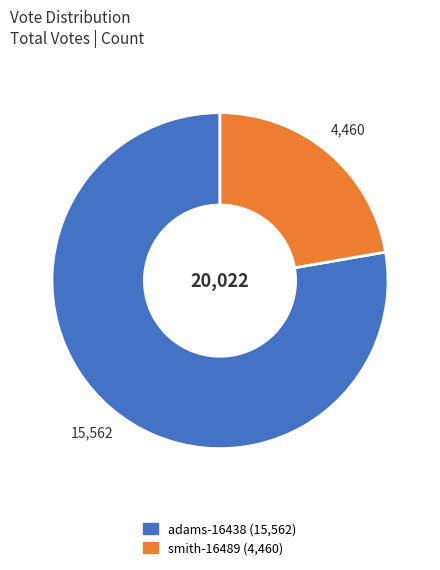

How many segments does this pie chart have?

2